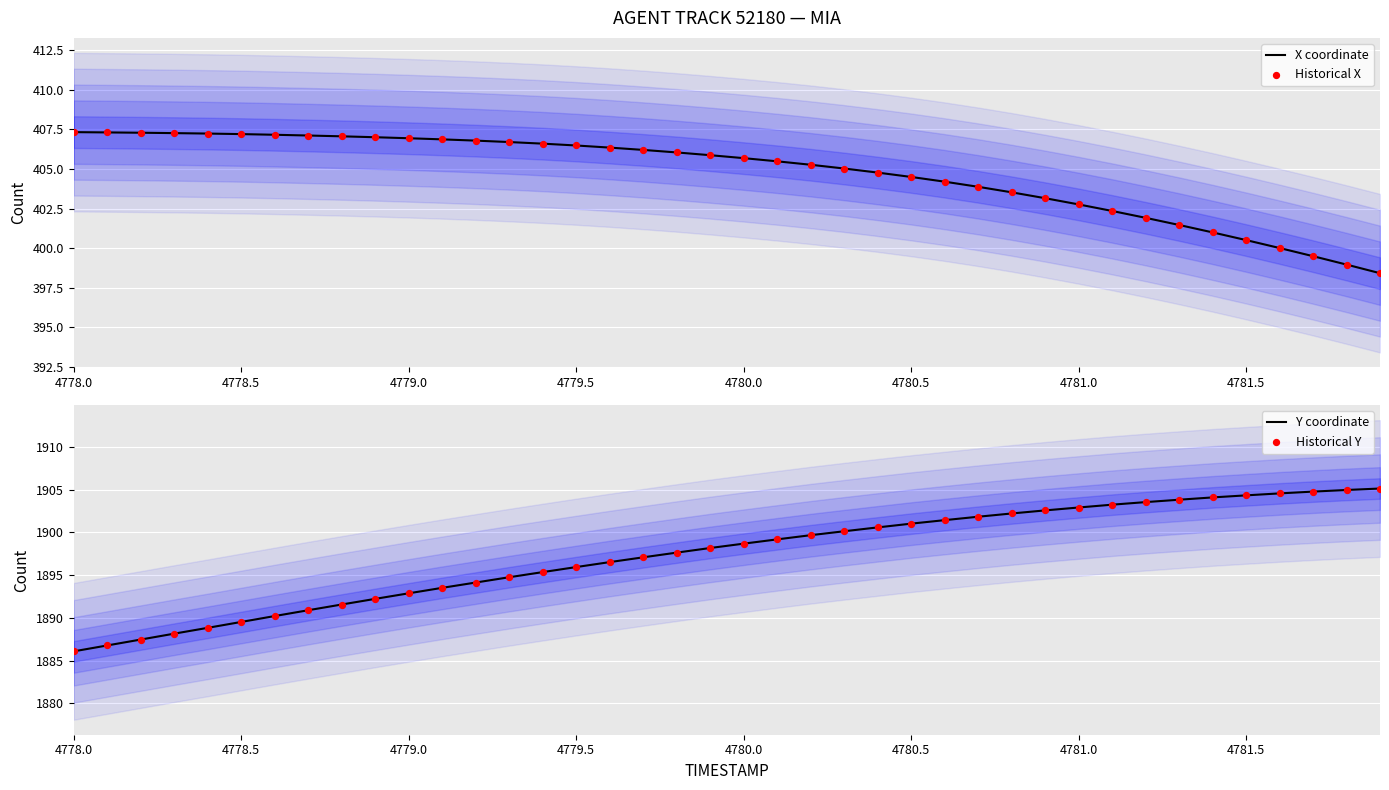

What is the minimum value for X coordinate?

398.4